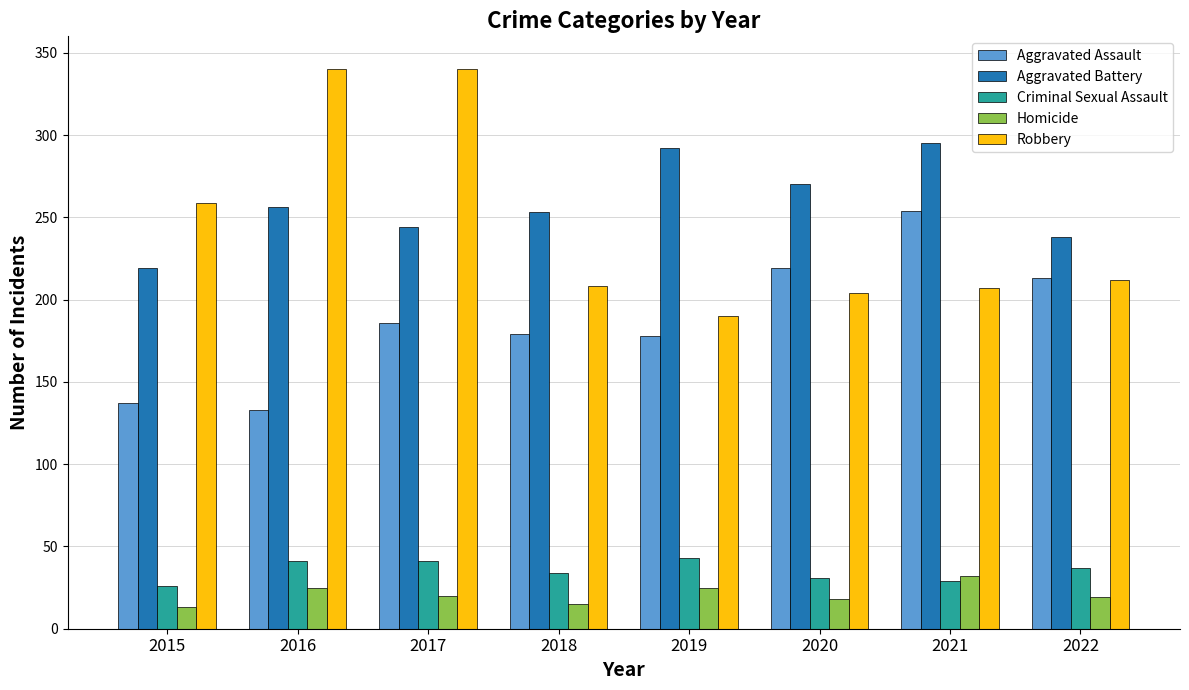

At 2016, list the series in order from smallest to largest.

Homicide, Criminal Sexual Assault, Aggravated Assault, Aggravated Battery, Robbery